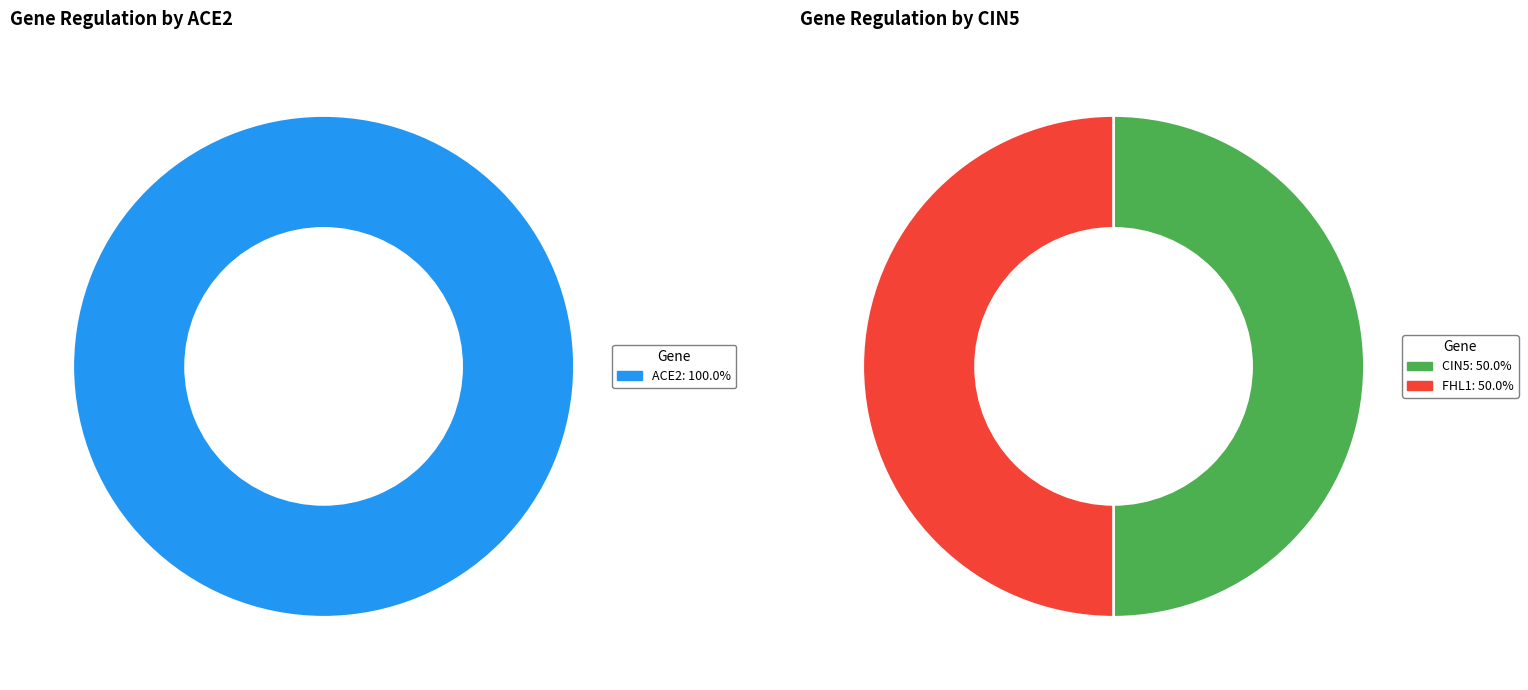

Is the sum of AFT2 and CIN5 greater than half?

No